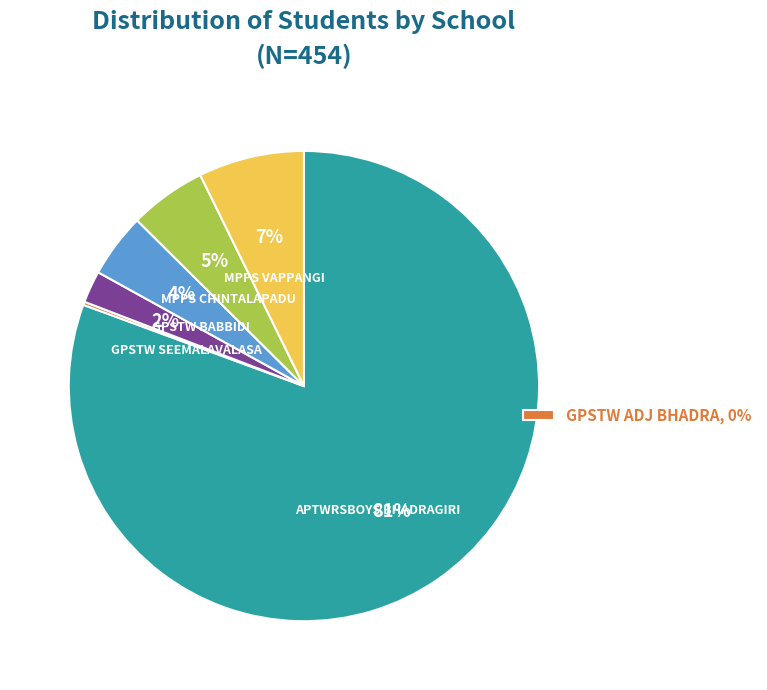

Does any single category account for the majority?

Yes